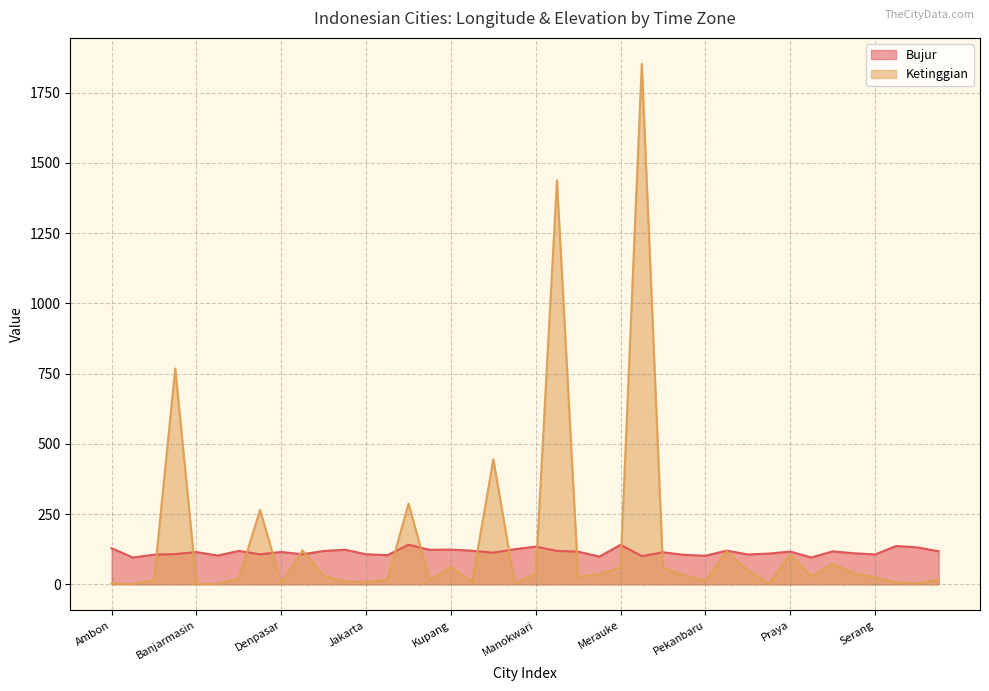

Which has a higher value, Bandung or Merauke?

Merauke